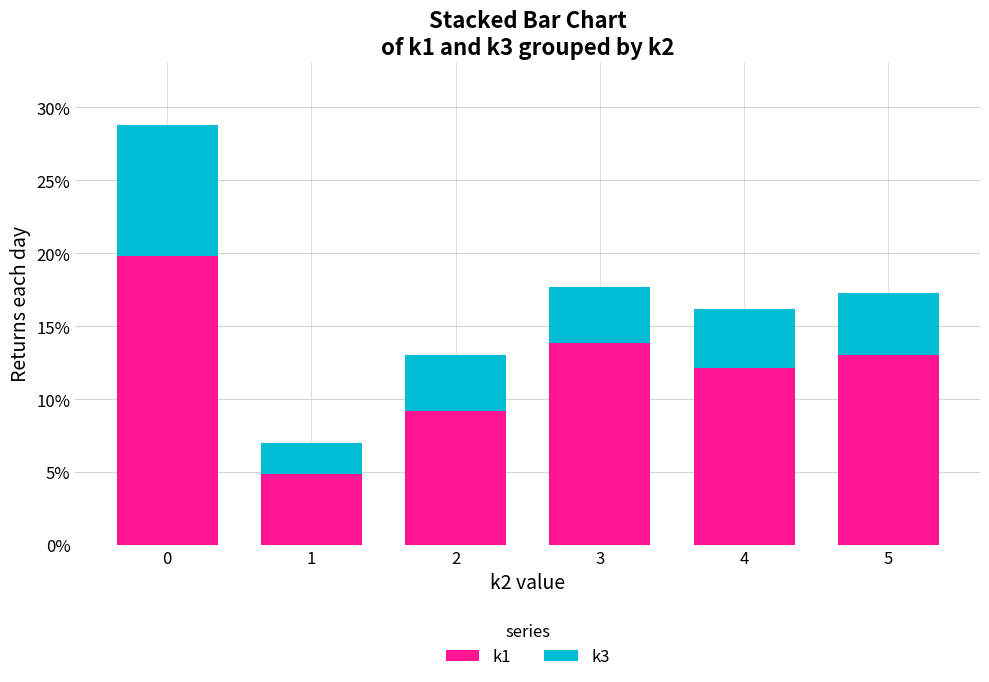

Does the chart contain any negative values?

No